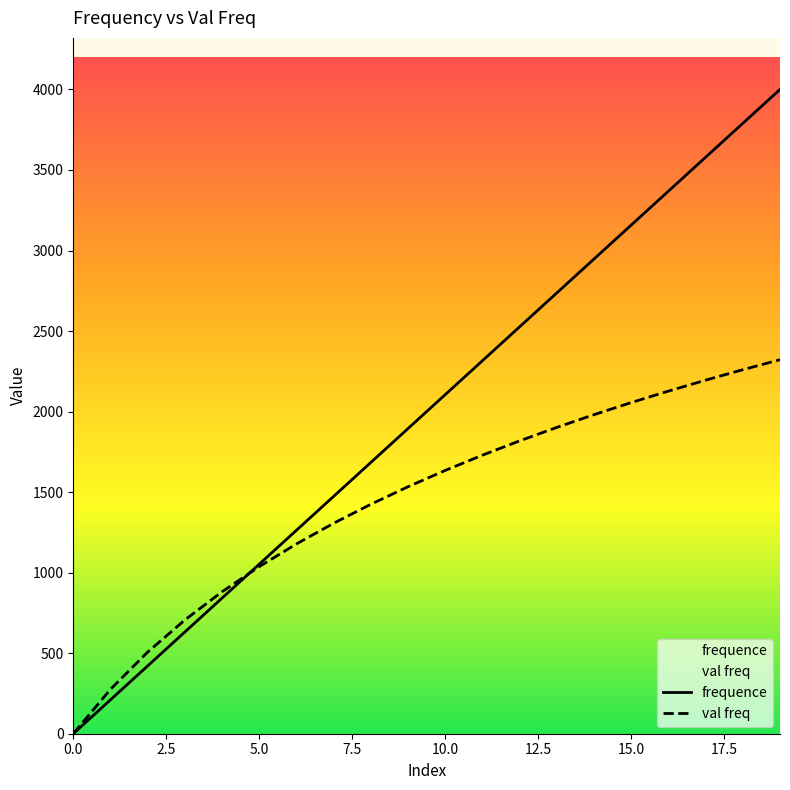

What is the difference between the maximum and minimum values in the frequence series?

4000.0